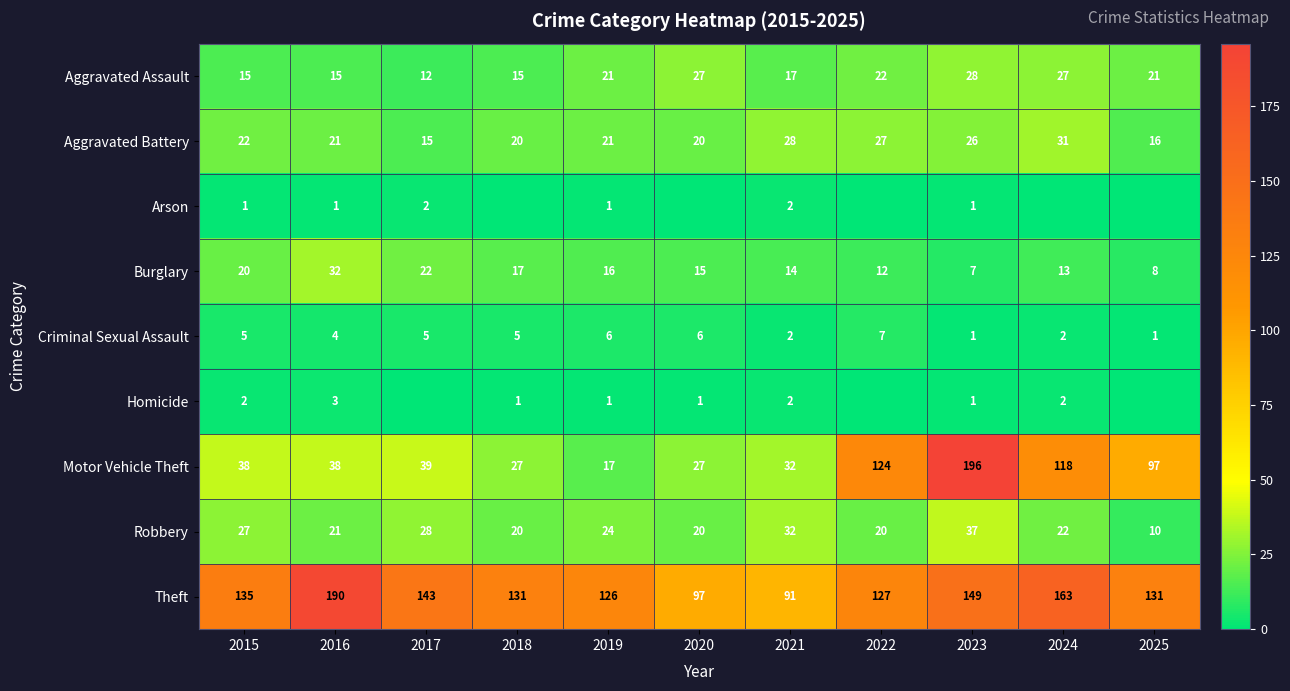

Which category has the highest value in the Burglary series?

2016